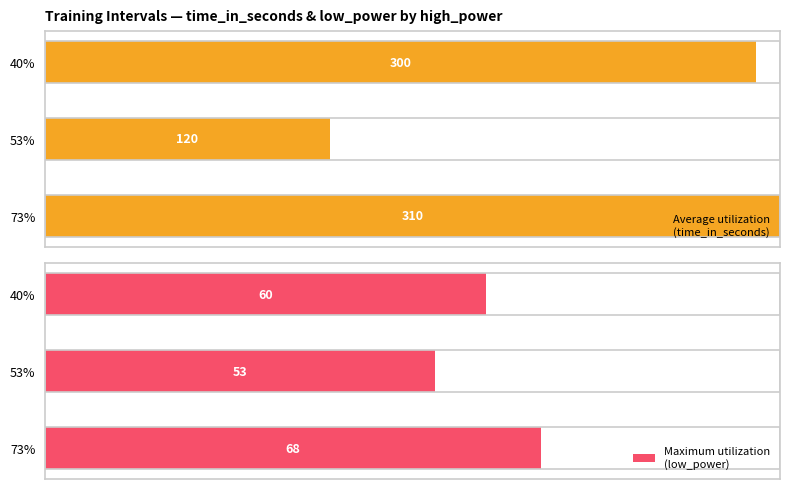

List the series in order of their peak value, lowest first.

Maximum utilization
(low_power), Average utilization
(time_in_seconds)